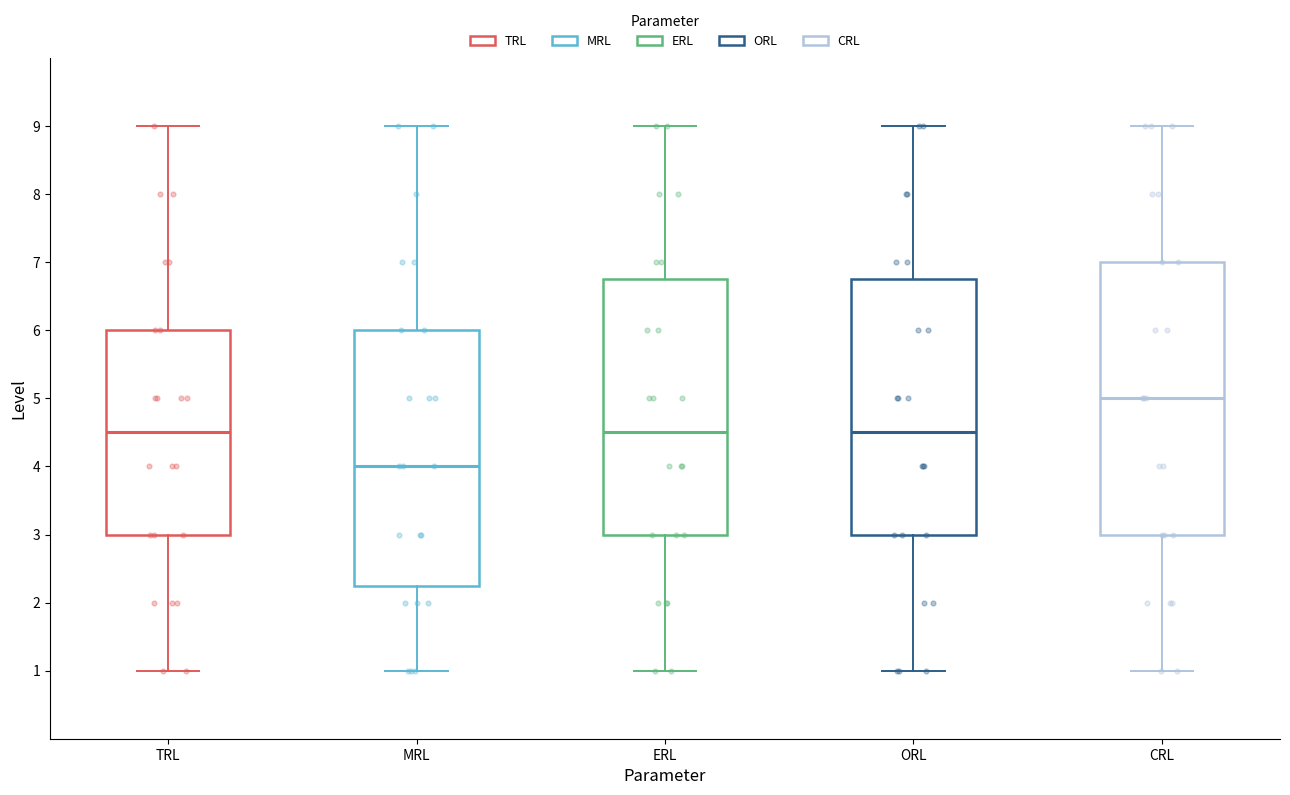

Reading left to right, transcribe this box plot: for each box, give where its median line is, the range the box spans, and where its two whiskers end, as read against the y-axis. The values are not printed on the chart, so give them approximately, as read against the axis.

TRL: median 4.5, box 3.0 to 6.0, whiskers 1.0 to 9.0
MRL: median 4.0, box 2.3 to 6.0, whiskers 1.0 to 9.0
ERL: median 4.5, box 3.0 to 6.8, whiskers 1.0 to 9.0
ORL: median 4.5, box 3.0 to 6.8, whiskers 1.0 to 9.0
CRL: median 5.0, box 3.0 to 7.0, whiskers 1.0 to 9.0